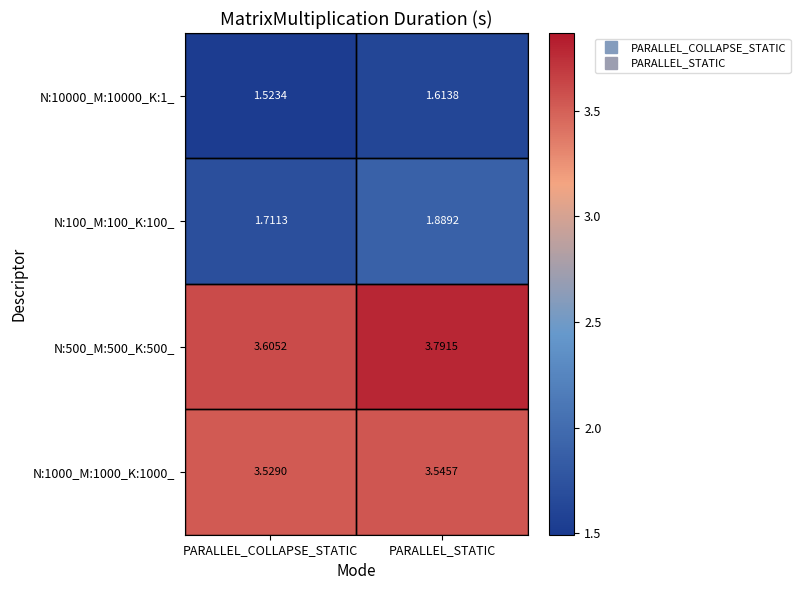

At which label does N:500_M:500_K:500_ reach its peak?

PARALLEL_STATIC